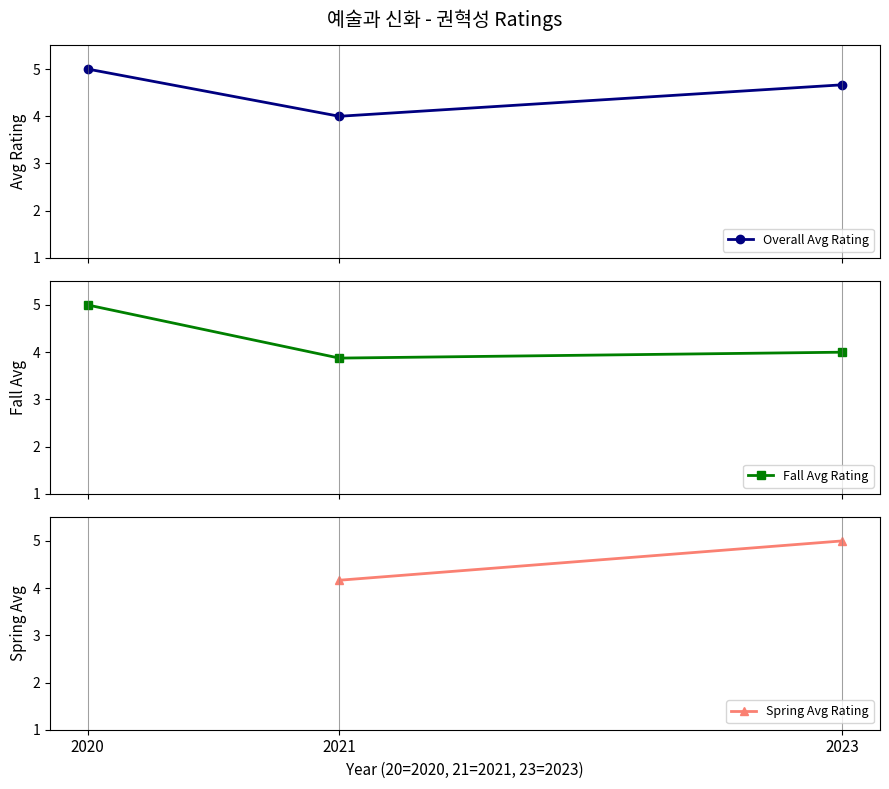

At which category is the sum across all series the highest?

2023